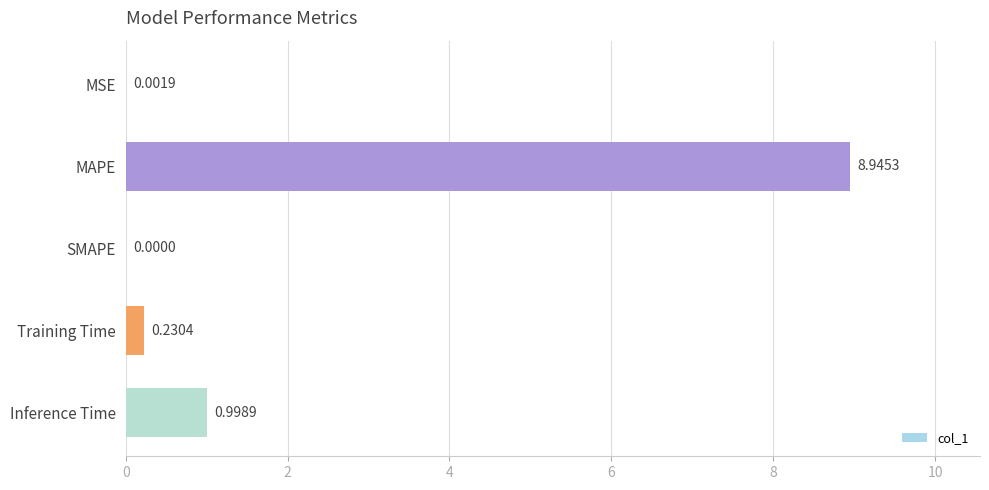

Where is the data nearest to the value 4?

Inference Time